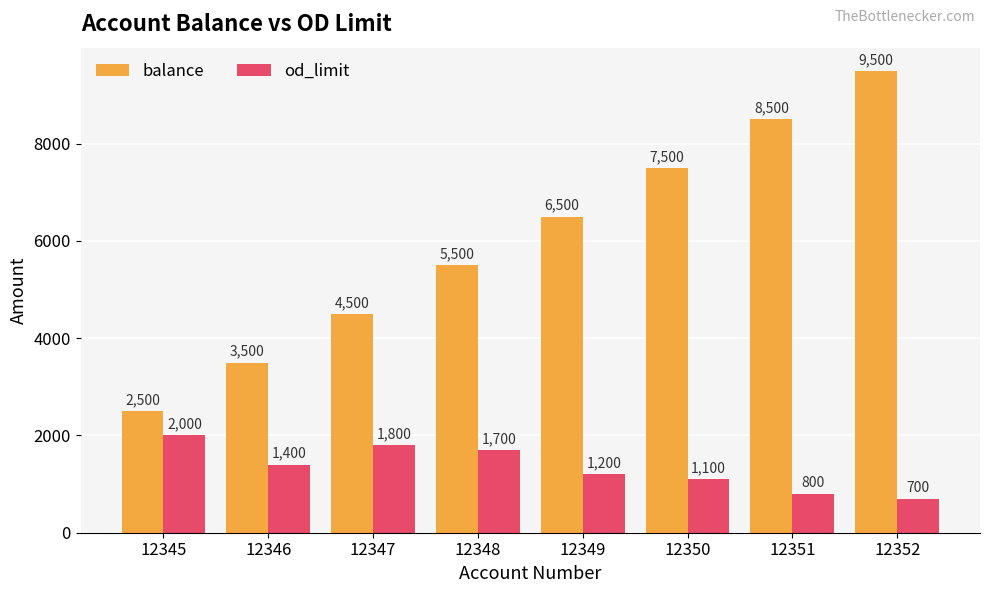

Is the value of balance at 12347 greater than the value of od_limit at 12345?

Yes